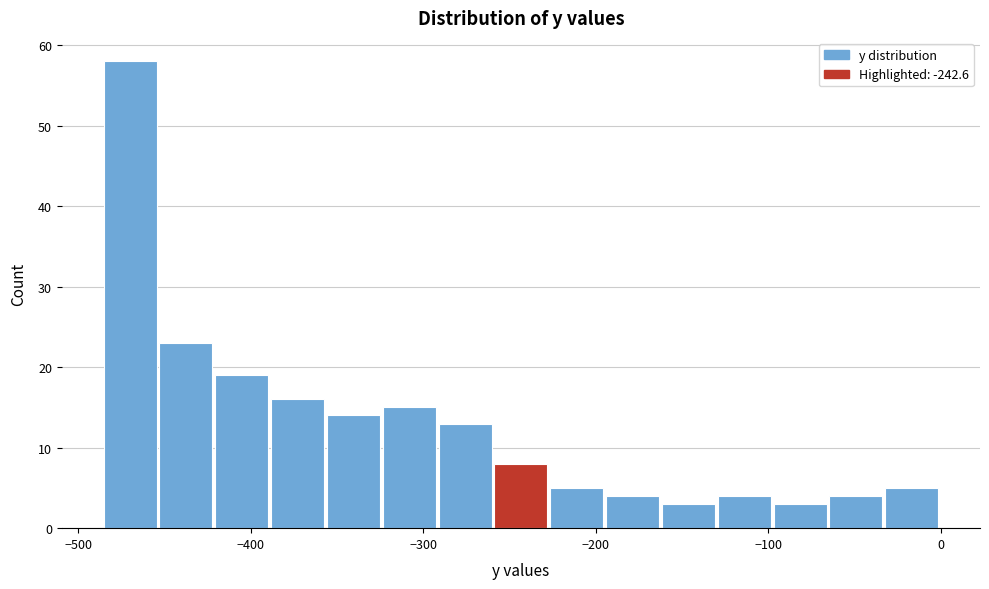

Around what value on the x-axis is the tallest bar? Give the approximate position of its centre, as read against the axis.

-470